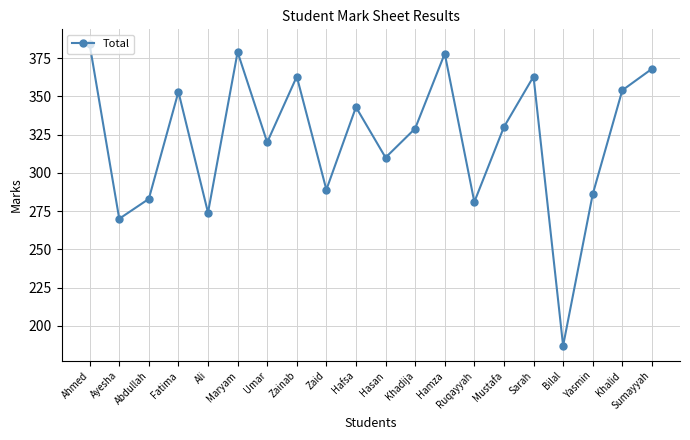

Between Zainab and Ruqayyah, which is larger?

Zainab